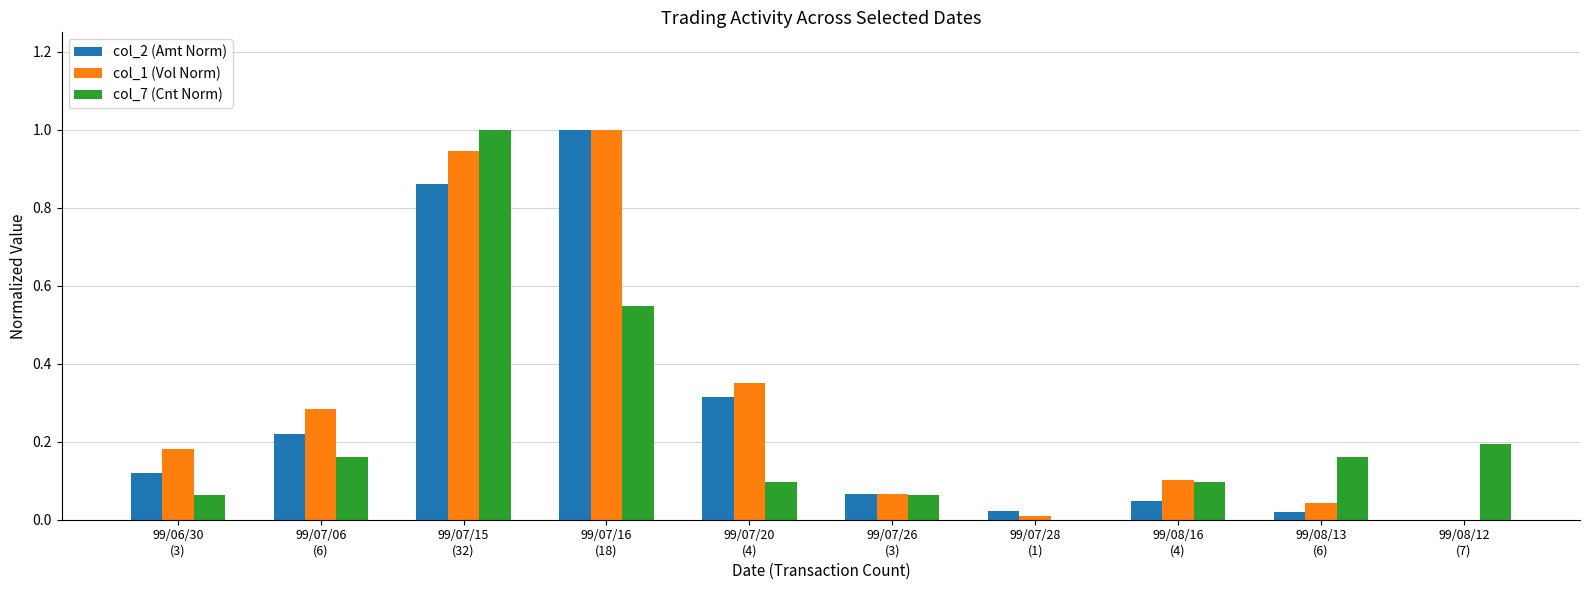

What is the sum of all col_2 (Amt Norm) values?

2.7